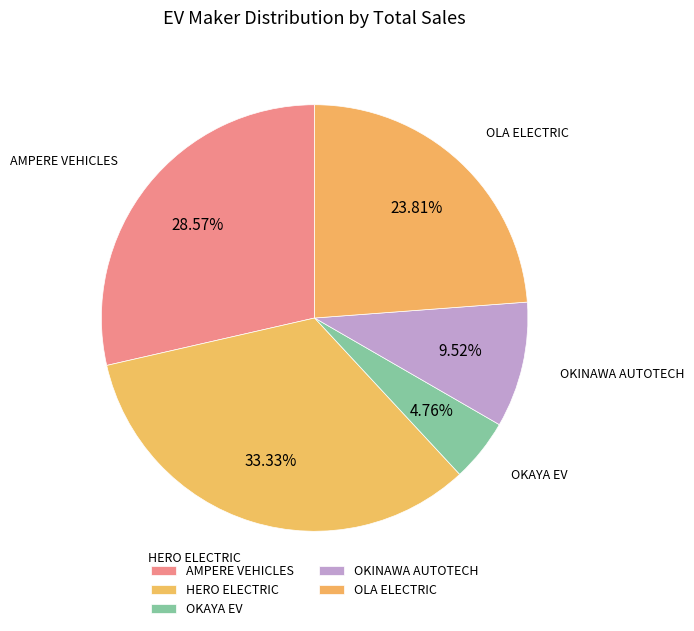

Rank the categories by value from highest to lowest.

HERO ELECTRIC, AMPERE VEHICLES, OLA ELECTRIC, OKINAWA AUTOTECH, OKAYA EV